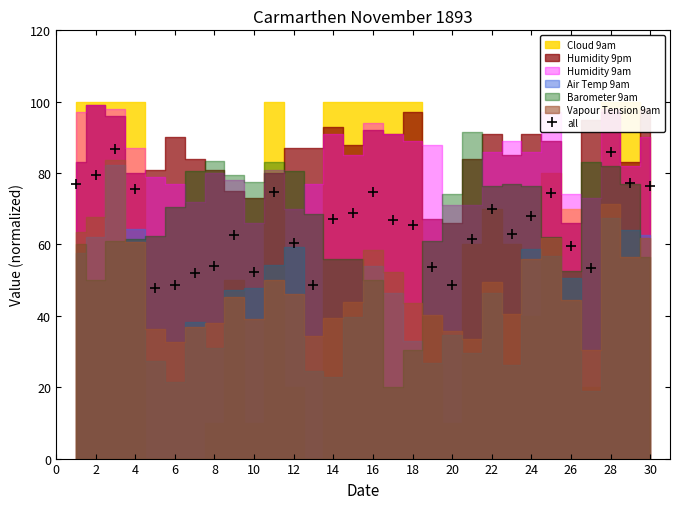

Count the number of values greater than 66.

15